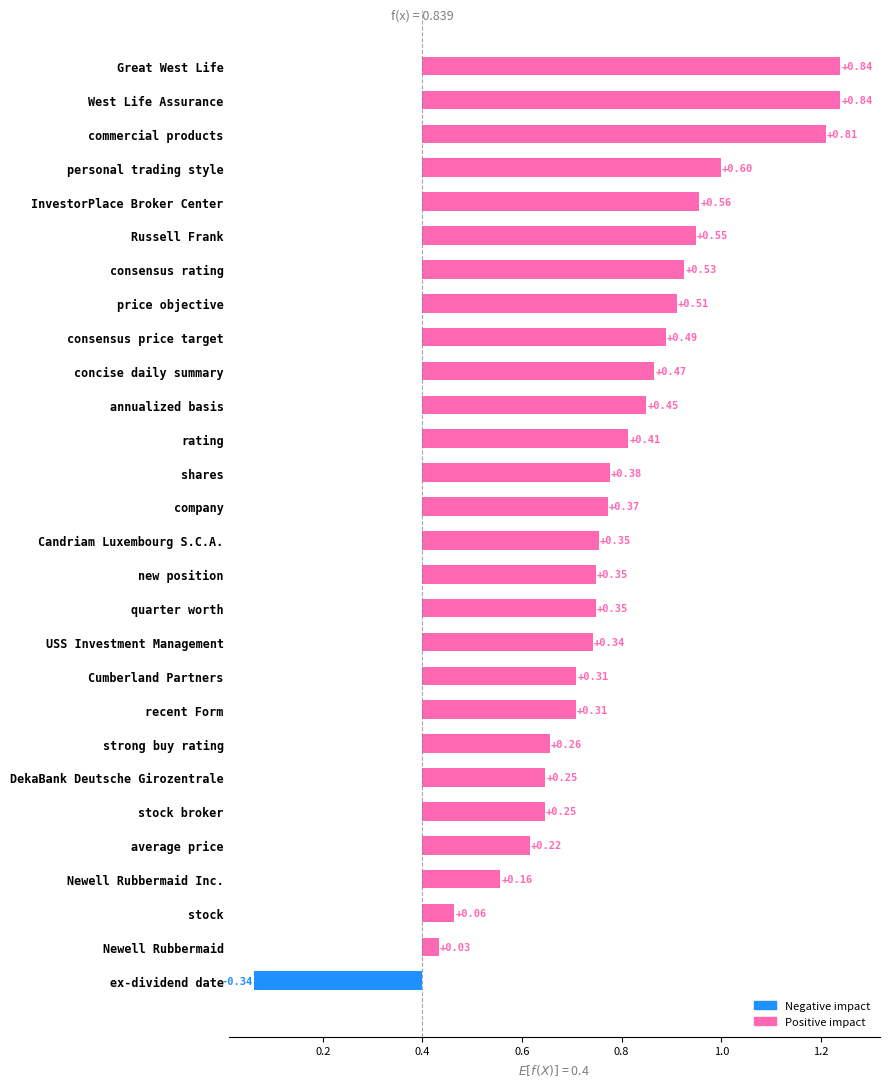

How many bars are there in total?

28